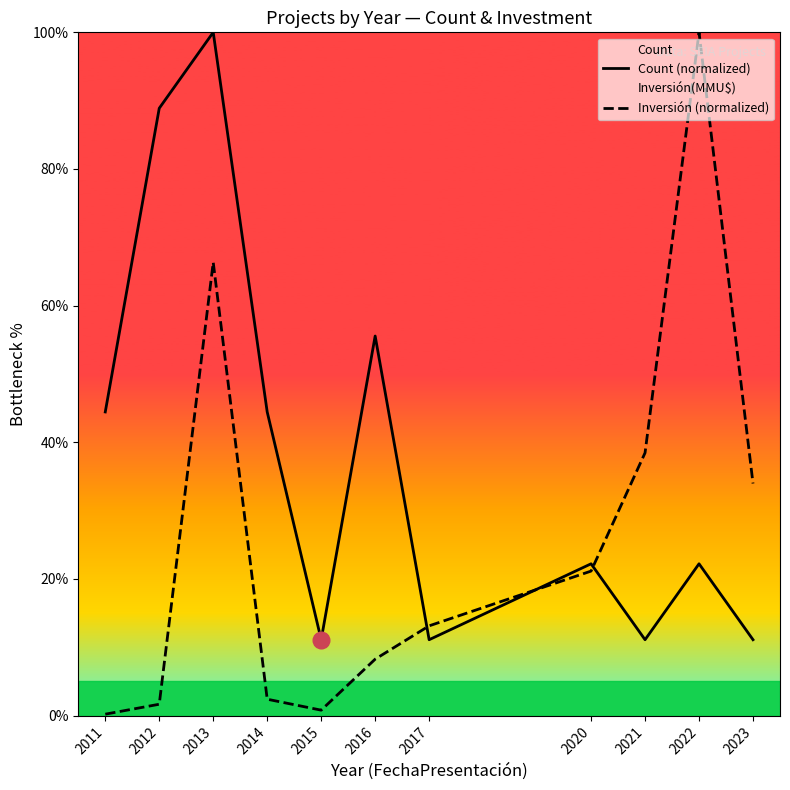

Reading right to left, transcribe all the data shown in this chart.

Count (normalized): 11.1	22.2	11.1	22.2	11.1	55.6	11.1	44.4	100.0	88.9	44.4
Inversión (normalized): 34.0	100.0	38.5	21.2	13.1	8.3	0.8	2.4	66.3	1.7	0.2